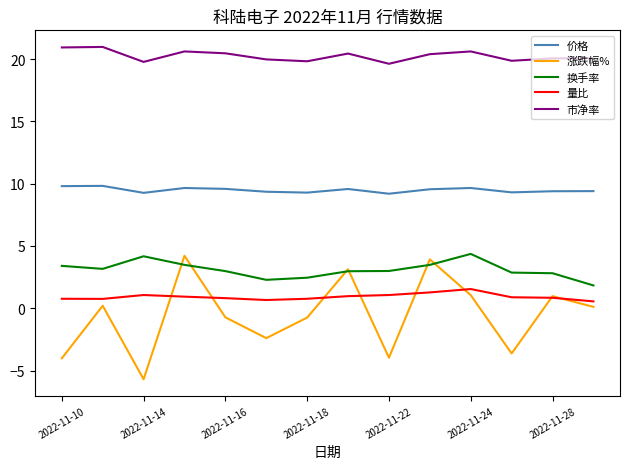

At how many categories does at least one series exceed 7?

14